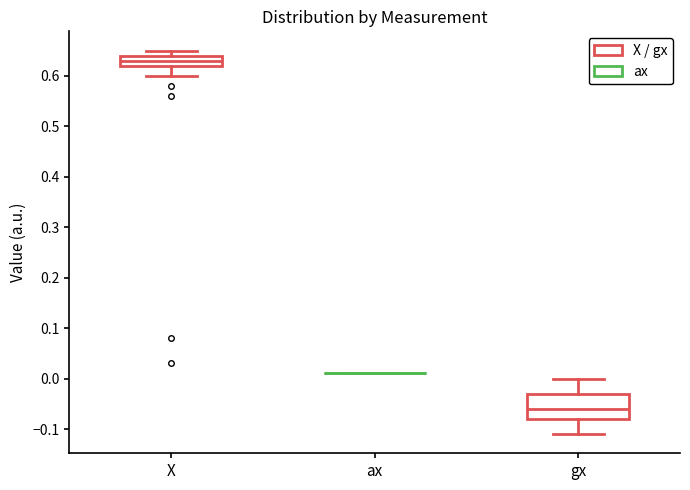

Comparing the boxes themselves (not the whiskers), which one is the tallest?

gx